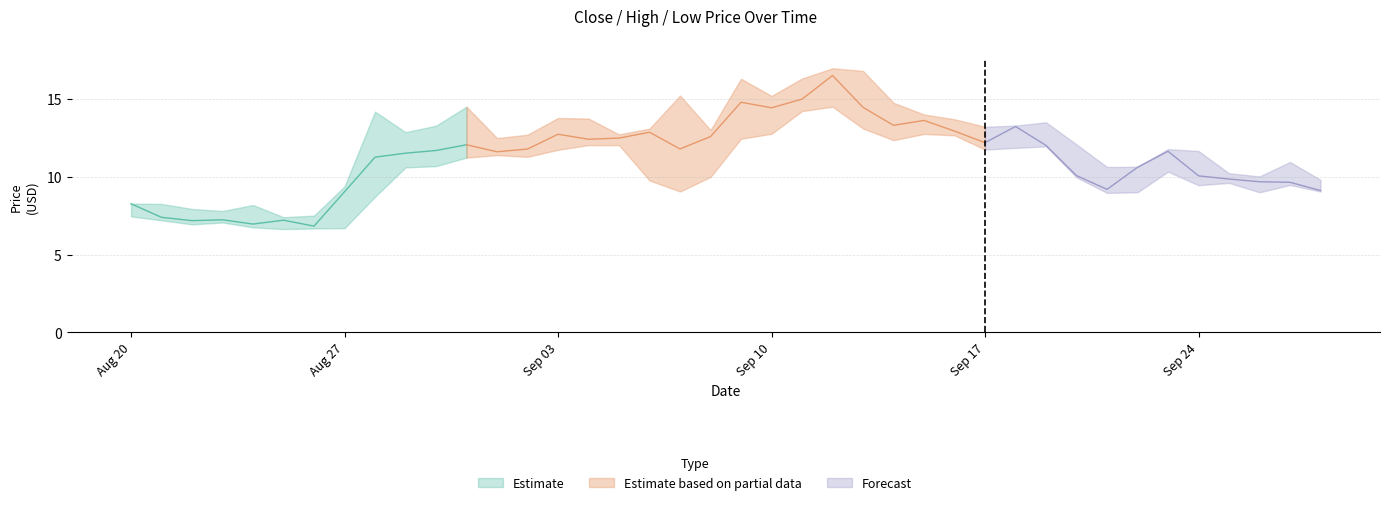

The value of high at 27 is 23.7. True or false?

False